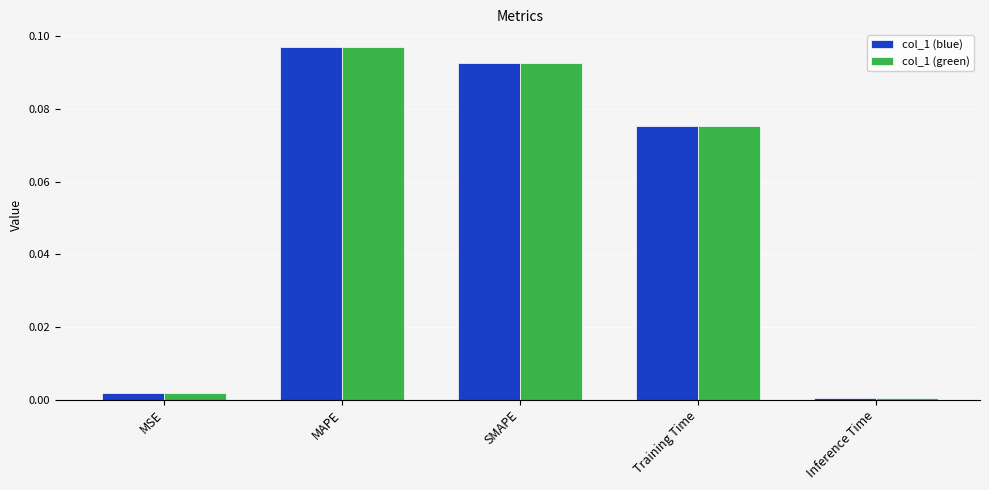

Which label corresponds to the largest value in the chart?

MAPE